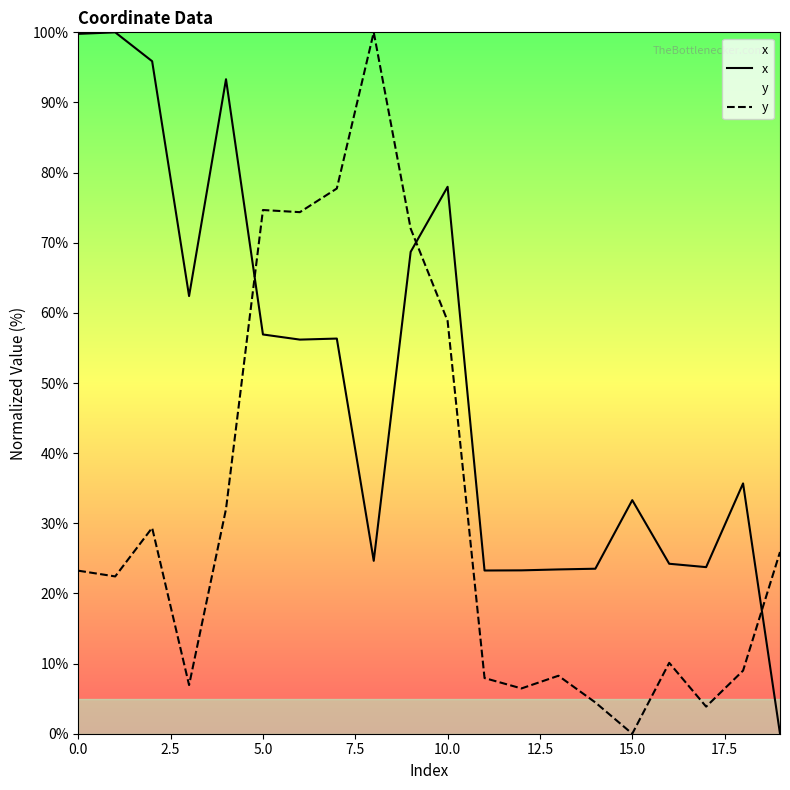

After their last crossing, which series has the higher values: x or y?

y